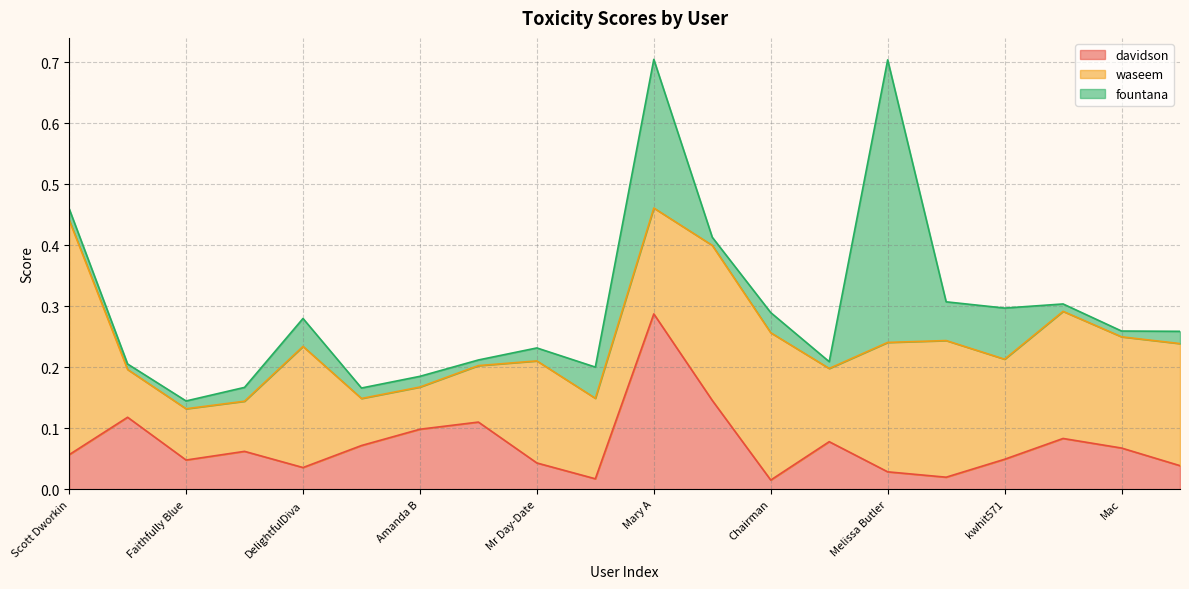

How many interior local peaks does the waseem series have?

6